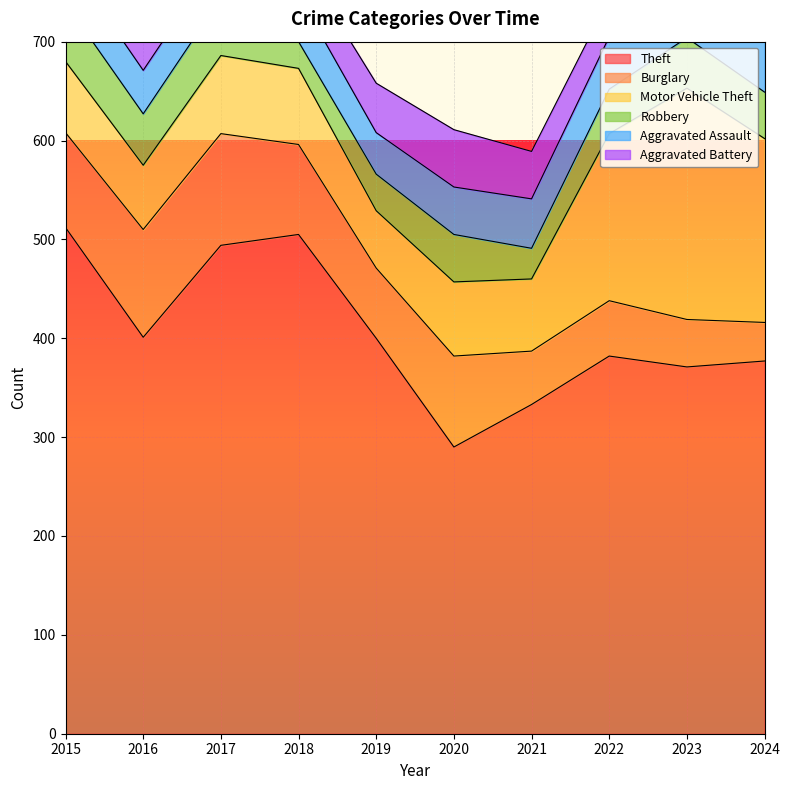

What is the minimum value for Burglary?

39